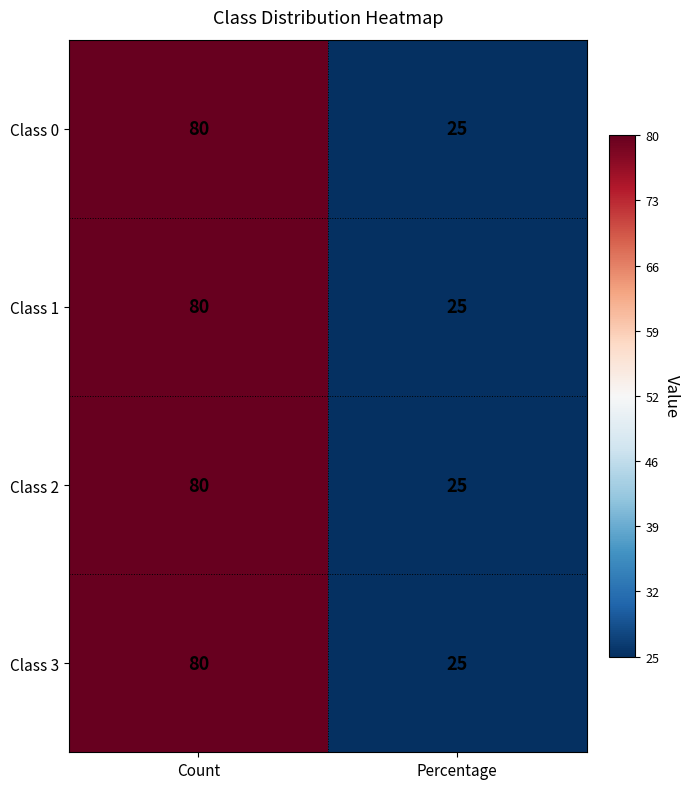

The value of Class 1 at Count is 80. True or false?

True